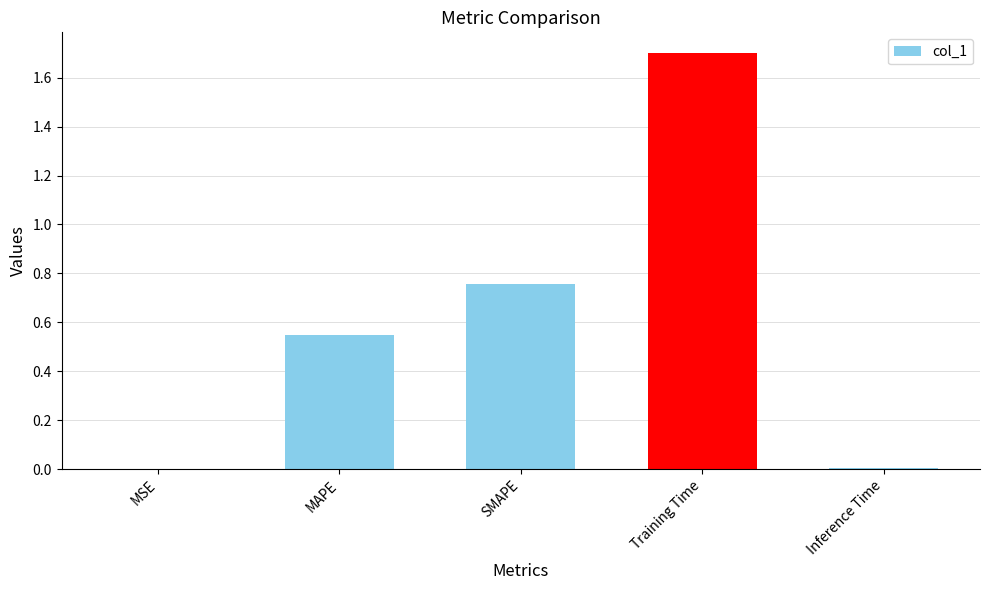

Between Training Time and MAPE, which is larger?

Training Time